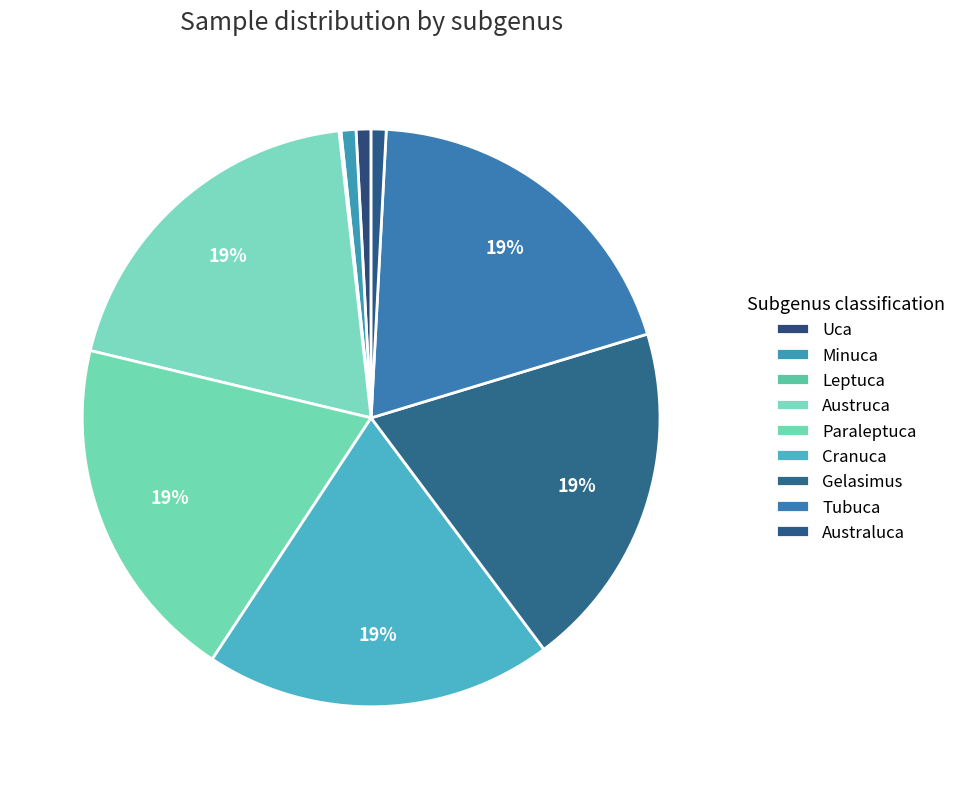

Rank the categories by value from lowest to highest.

Leptuca, Uca, Australuca, Minuca, Austruca, Tubuca, Gelasimus, Paraleptuca, Cranuca